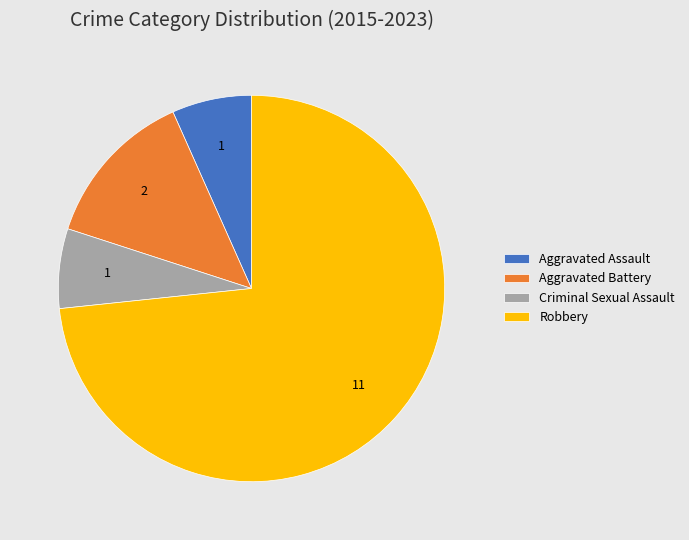

What is the ratio of the value at Robbery to the value at Aggravated Assault?

11.0